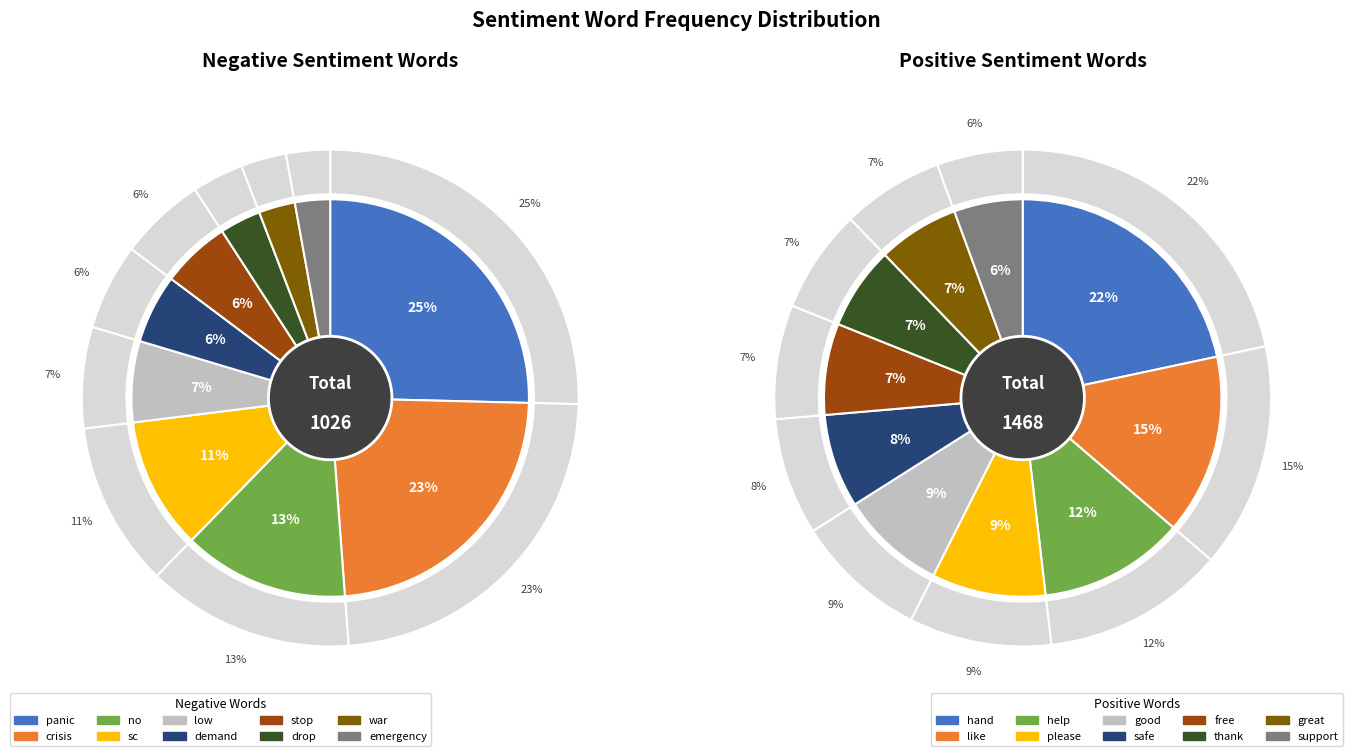

How many slices are in this pie chart?

10